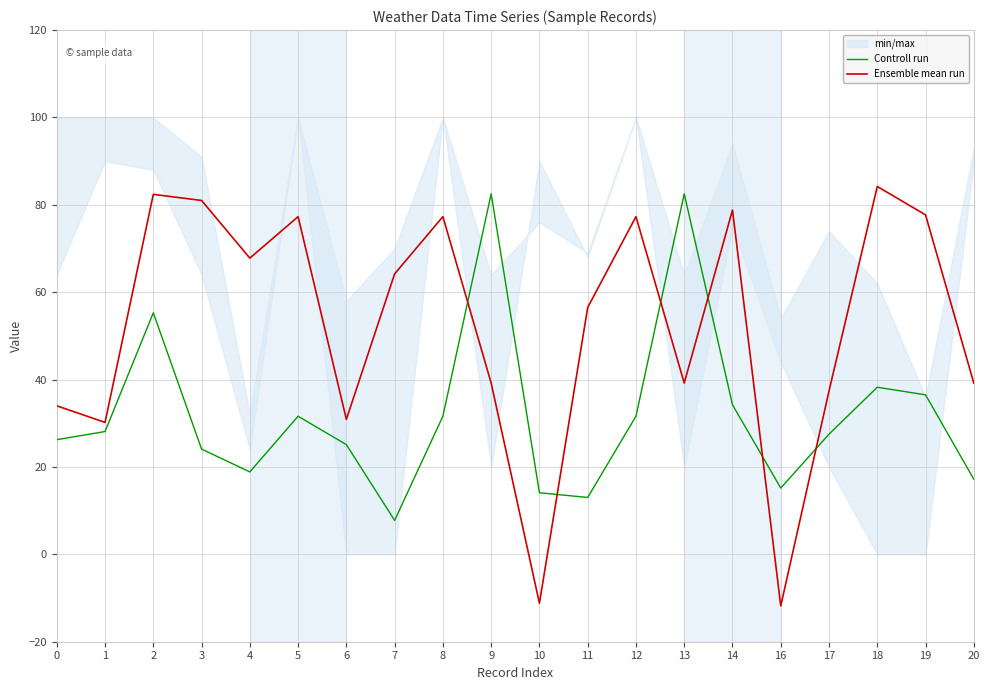

At which category is the sum across all series the highest?

2